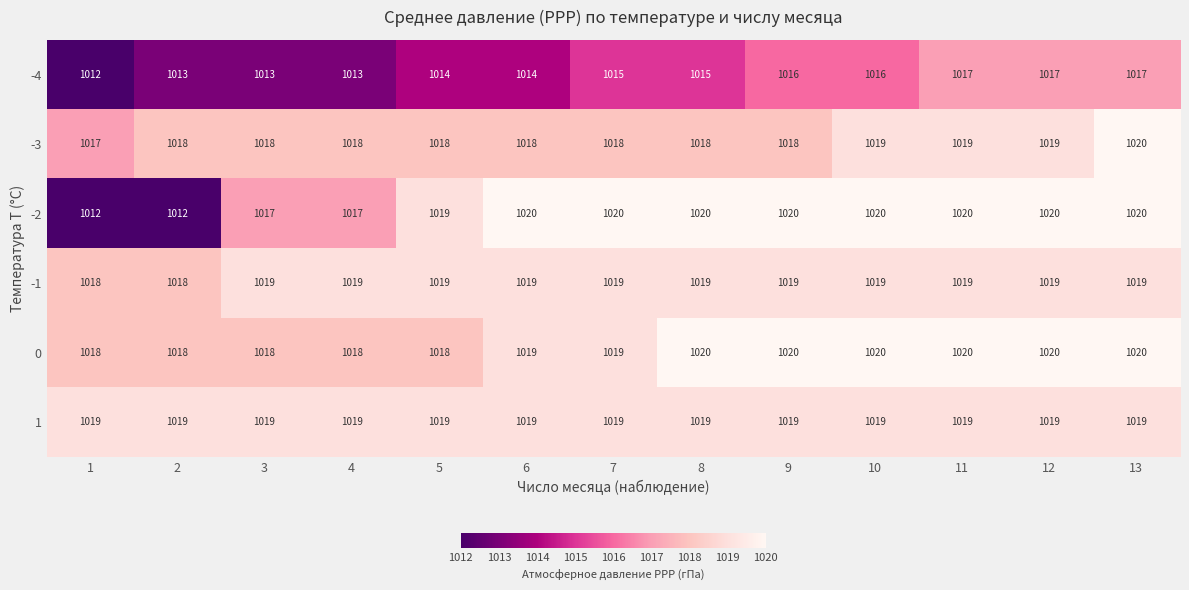

What is the spread (max minus min) of values at 11?

3